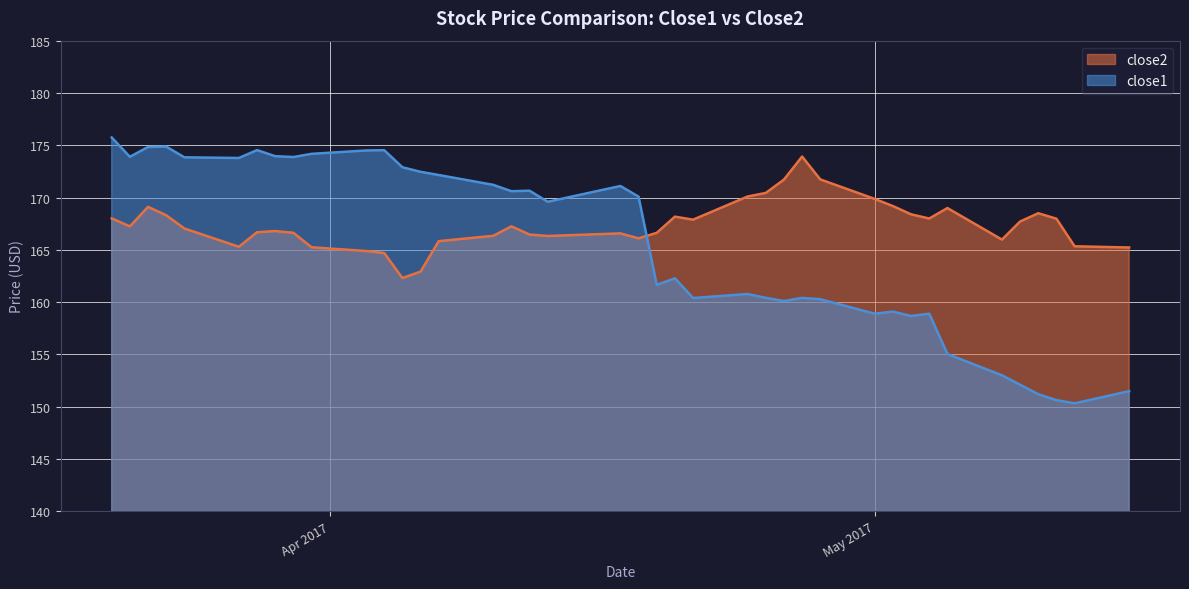

What is the difference between the maximum and minimum values in the close1 series?

25.4